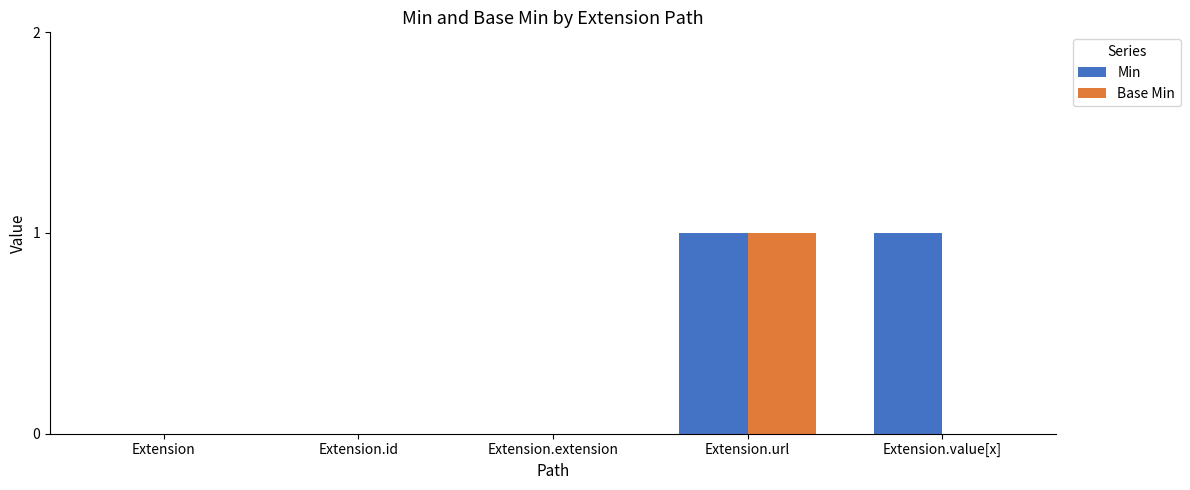

At which category is the sum across all series the highest?

Extension.url